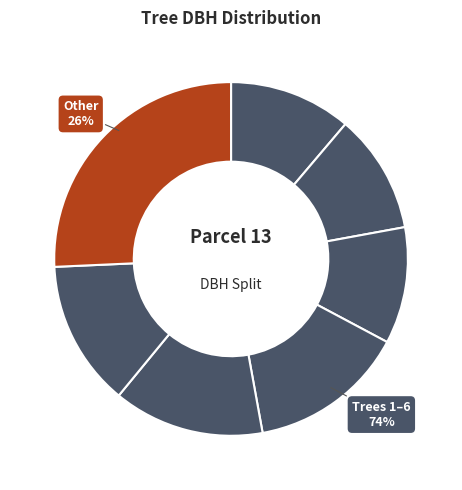

Does 1 represent more than half of the total?

No